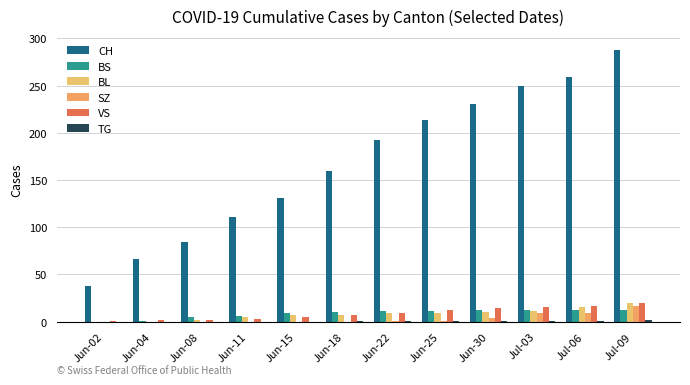

What is the spread (max minus min) of values at Jun-11?

111